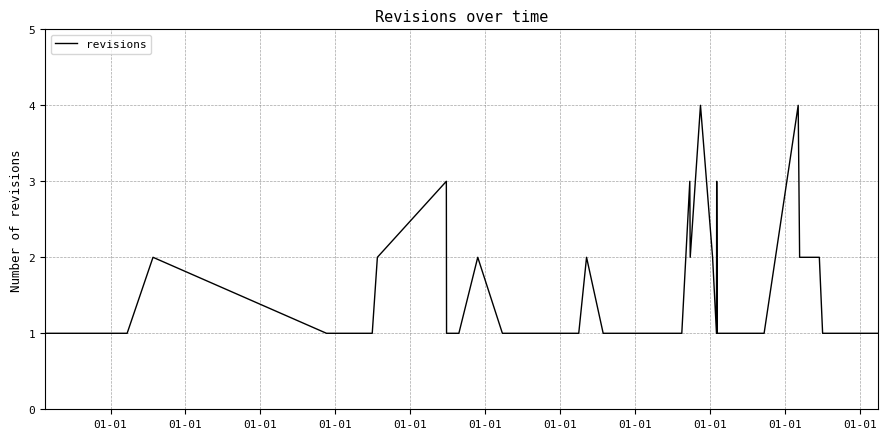

Is this an area chart (filled region under the line)?

No